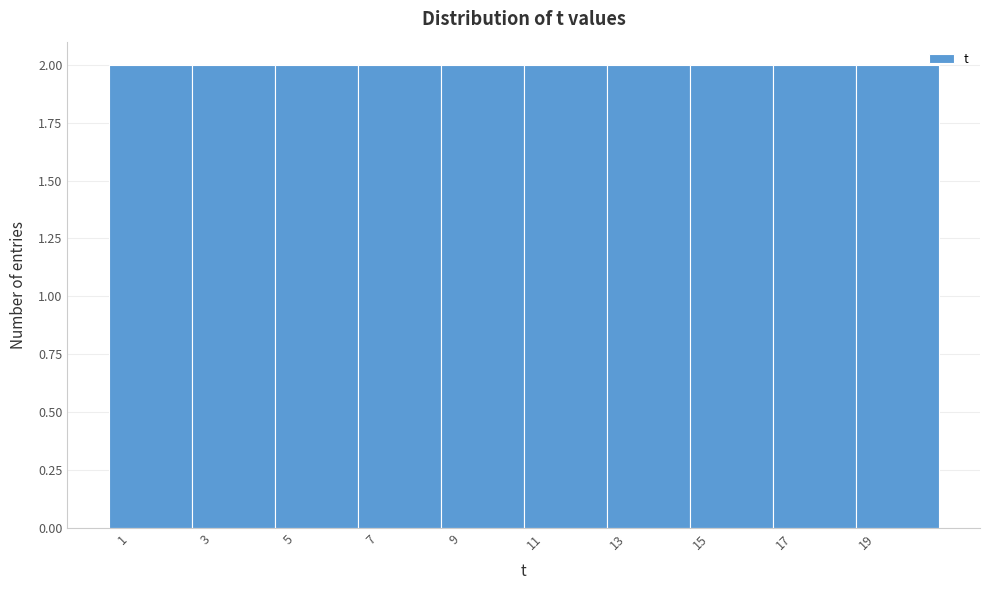

Reading left to right, list every bar in this chart as the range it spans on the x-axis followed by its height. The values are not printed on the chart, so give them approximately, as read against the axis.

0.5 to 2.5: 2
2.5 to 4.5: 2
4.5 to 6.5: 2
6.5 to 8.5: 2
8.5 to 10.5: 2
10.5 to 12.5: 2
12.5 to 14.5: 2
14.5 to 16.5: 2
16.5 to 18.5: 2
18.5 to 20.5: 2